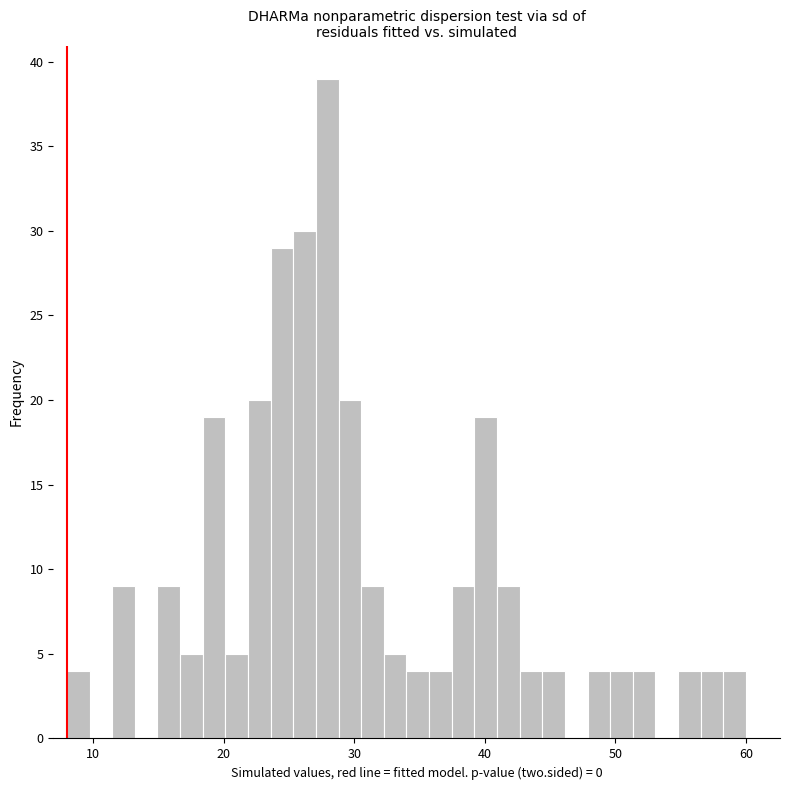

Read against the x-axis, roughly where is the centre of the tallest bar?

28